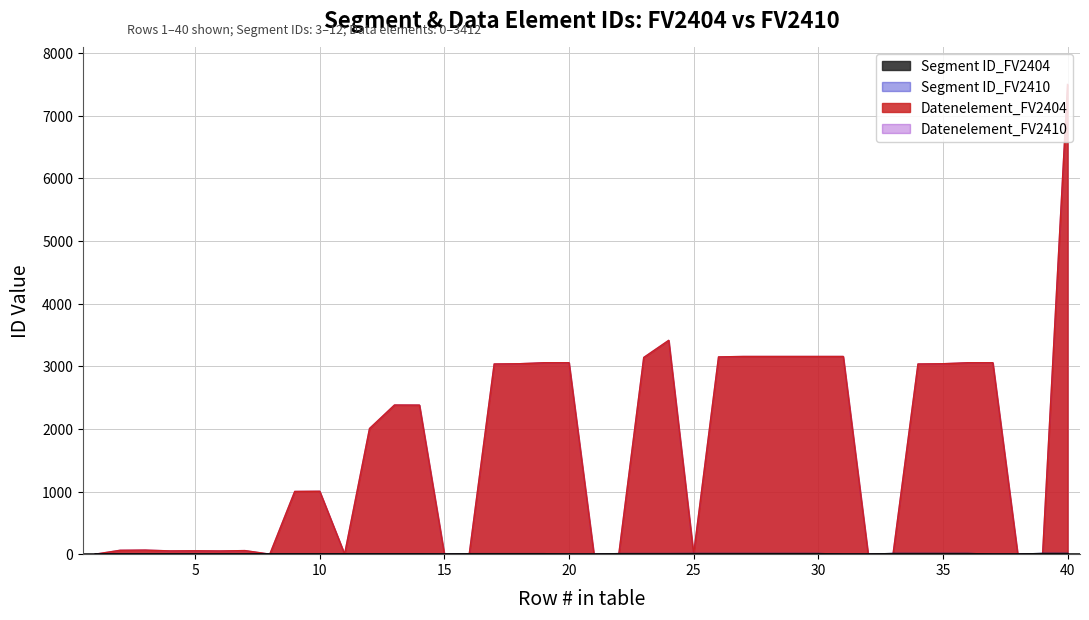

After their last crossing, which series has the higher values: Segment ID_FV2404 or Datenelement_FV2404?

Datenelement_FV2404